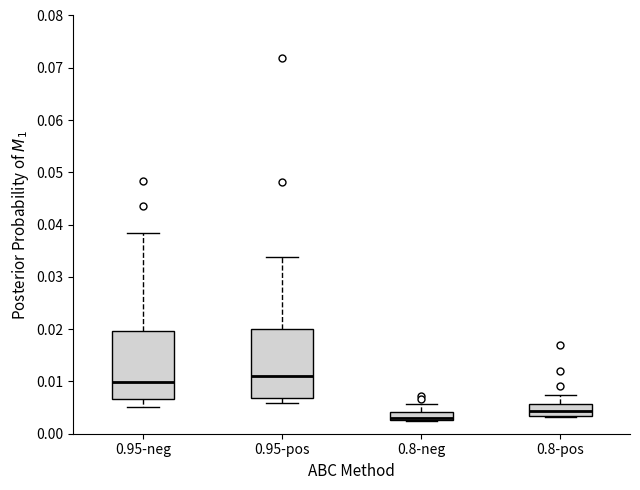

Which box has the highest median line?

0.95-pos